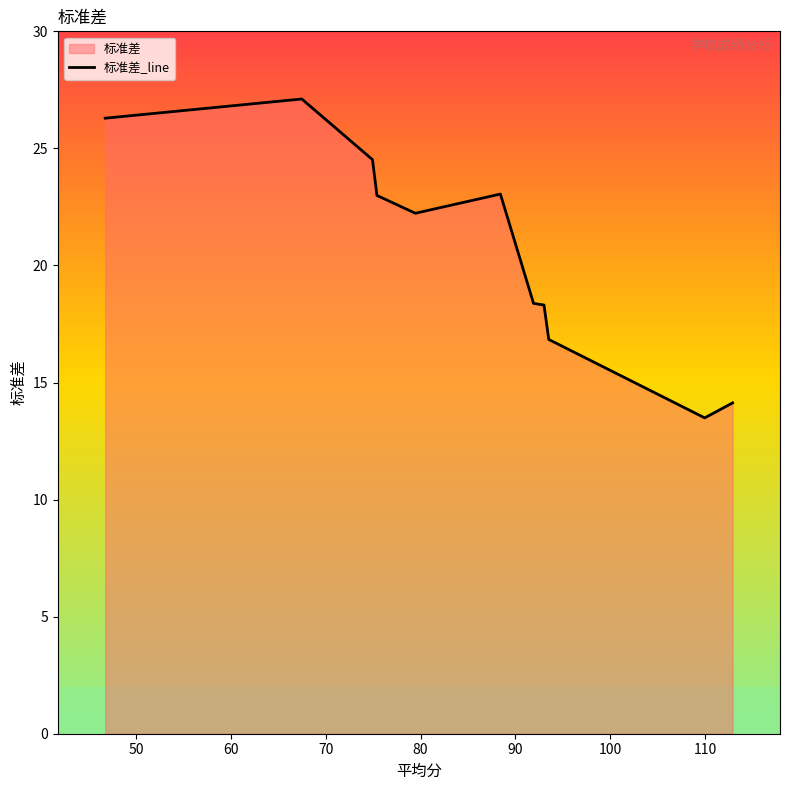

What is the difference between the second highest and second lowest values?

12.2